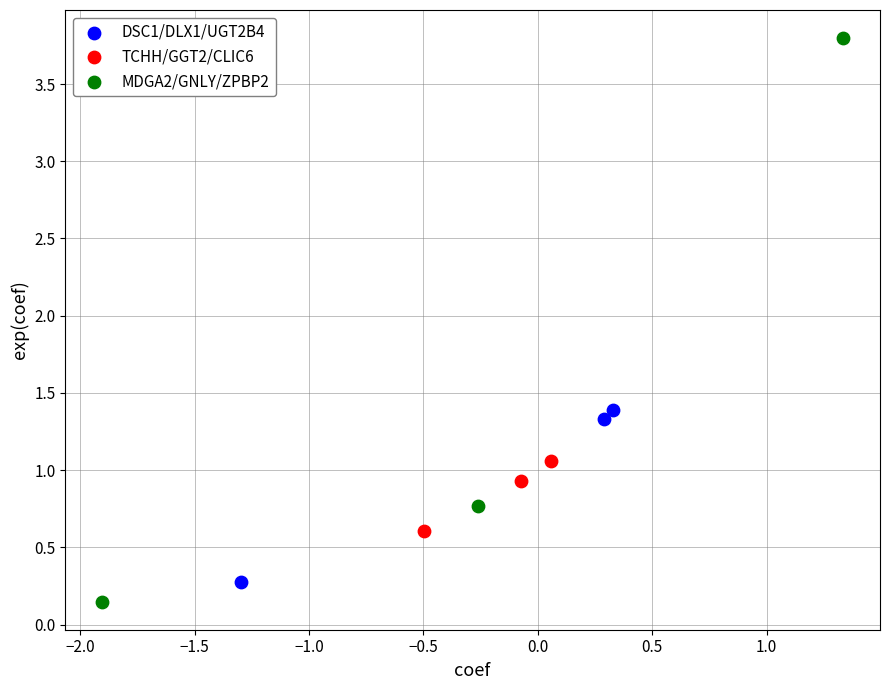

Which series has the widest spread of Y values?

MDGA2/GNLY/ZPBP2